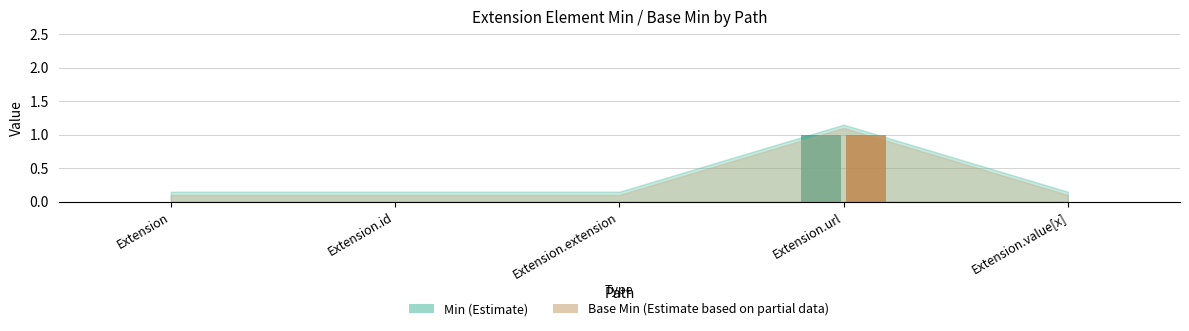

At which category is the sum across all series the highest?

Extension.url